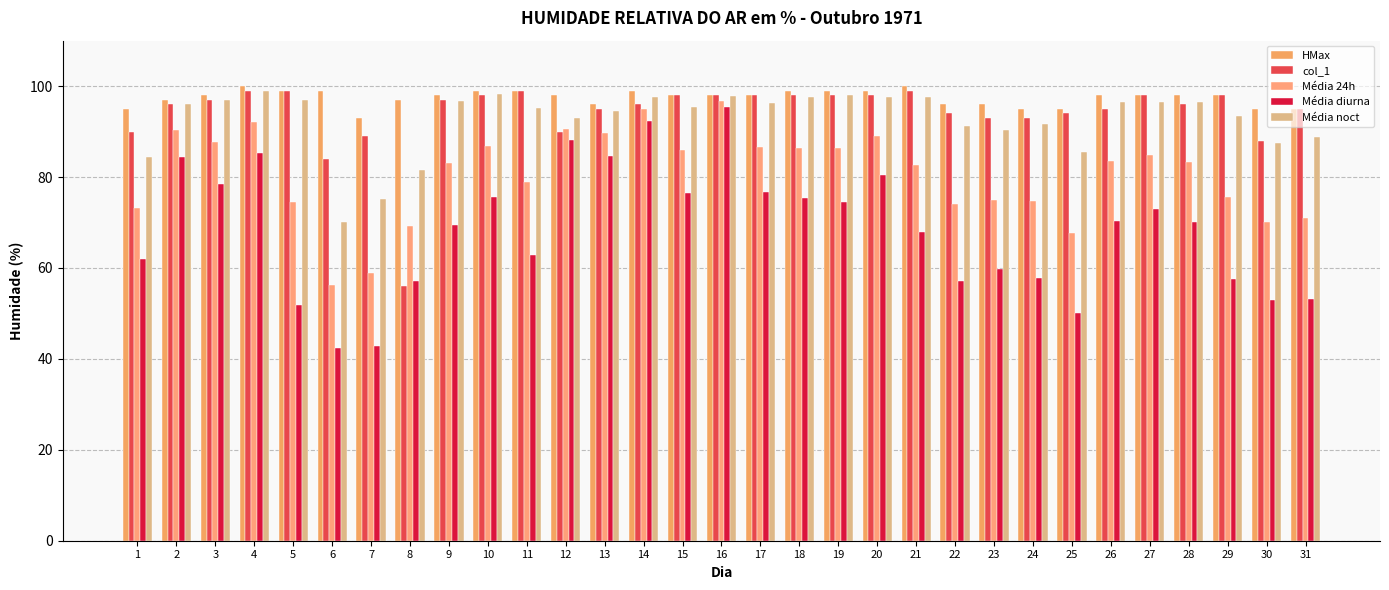

How many bars are there in each group?

5